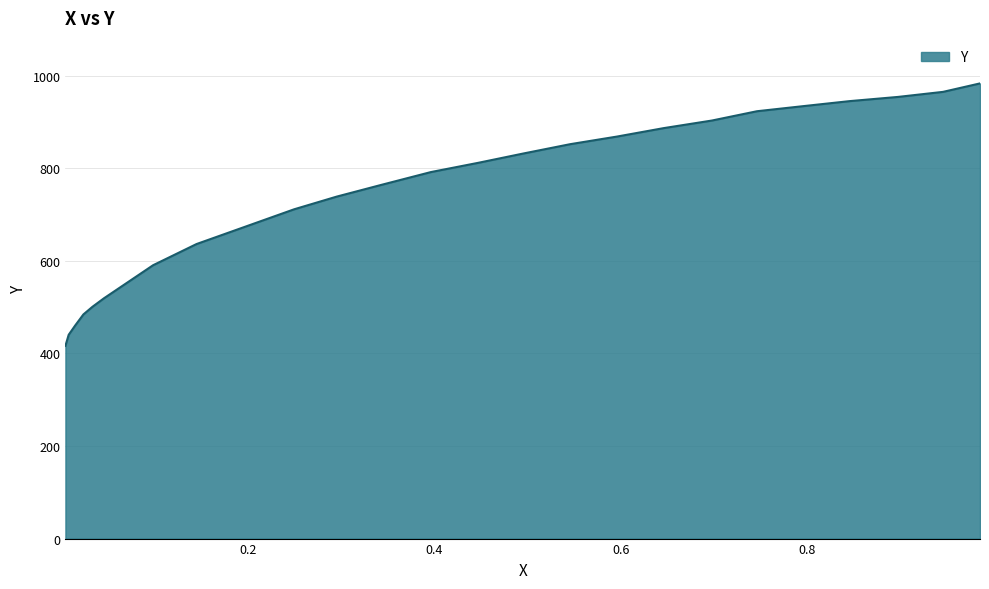

The chart shows a value of 460.5 at 0.0149. True or false?

True